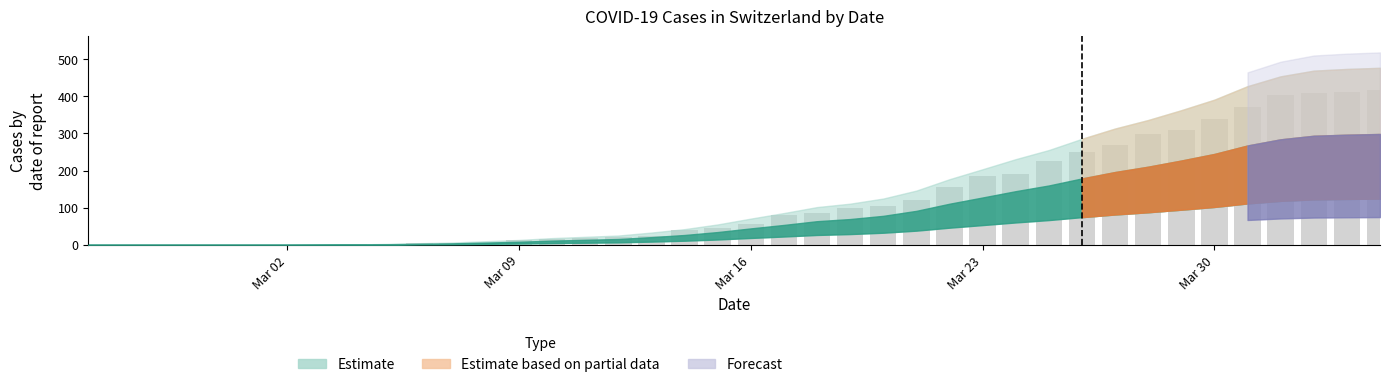

What is the greatest value displayed?

416